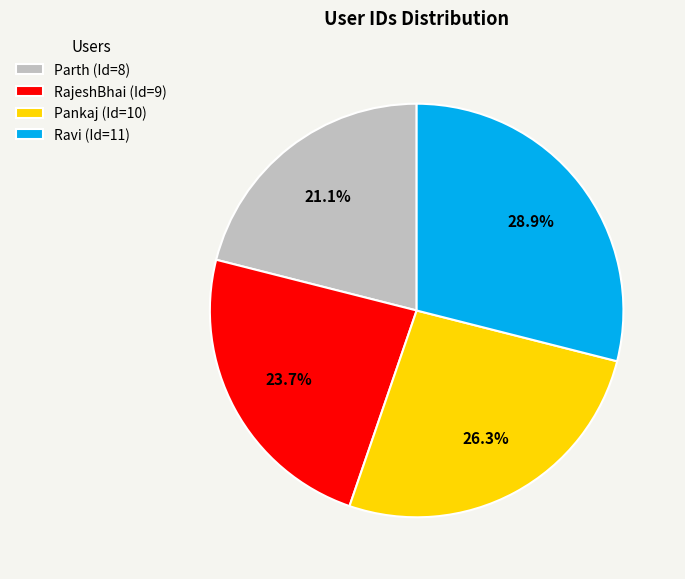

What percentage do Ravi and Parth together represent?

50.0%